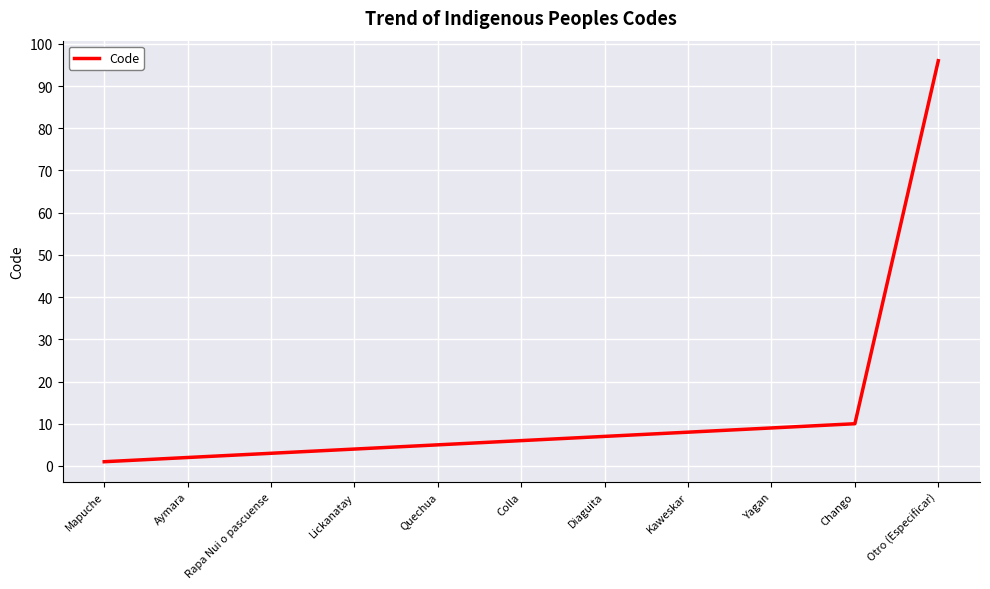

At which category does the chart reach its peak across all series?

Otro (Especificar)